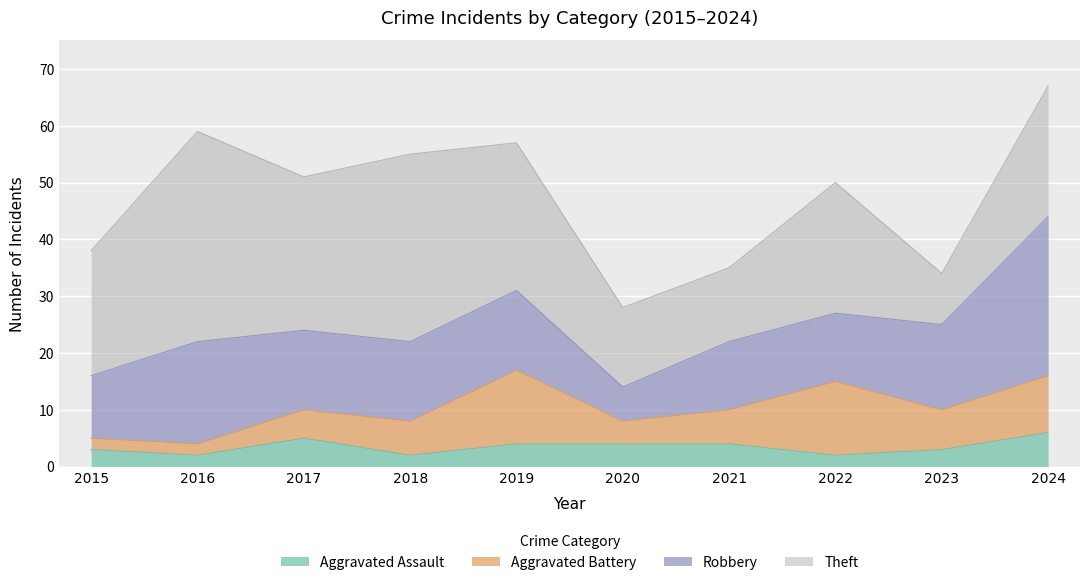

True or false: Aggravated Battery has more than 2 points higher than both neighbors.

False